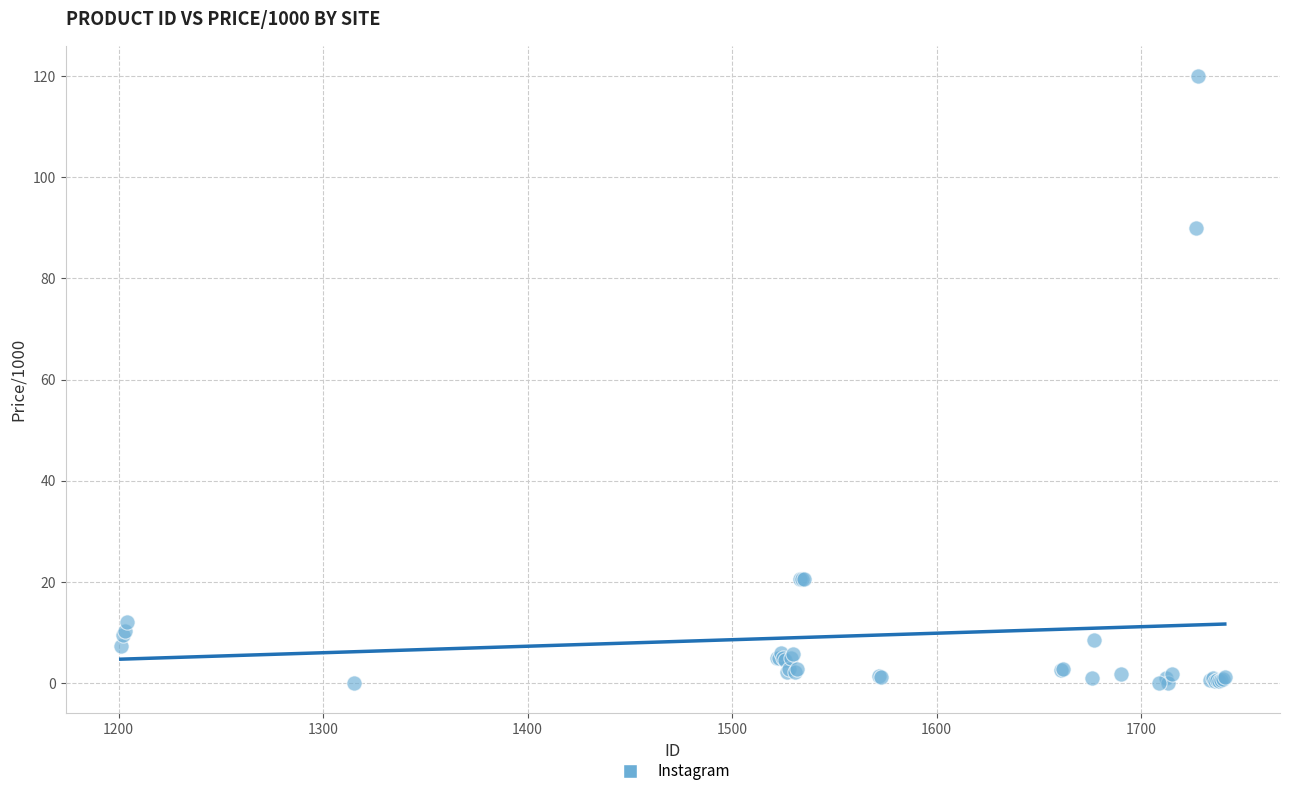

What Y value in the scatter plot is closest to 60?

90.0